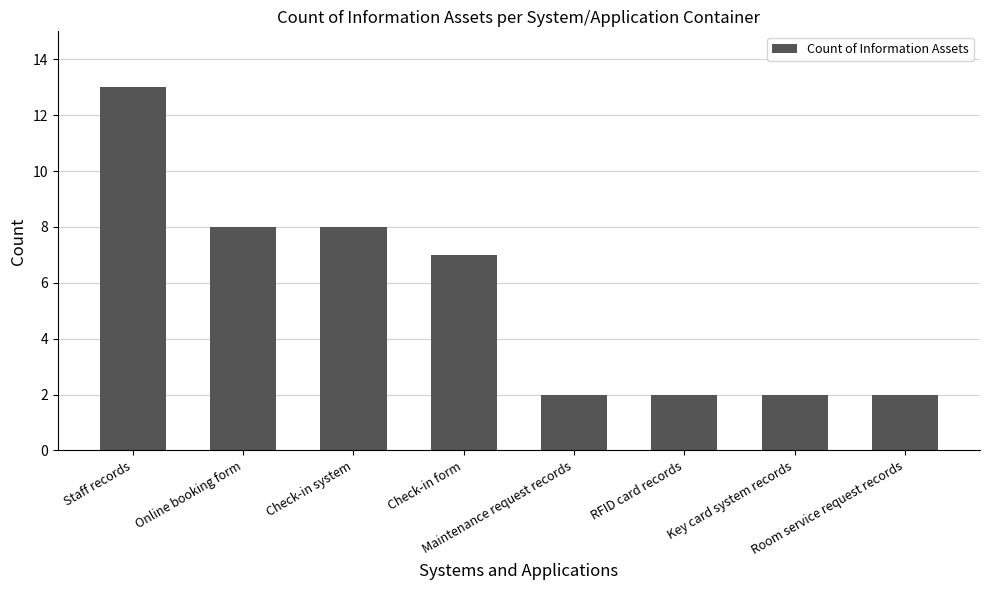

Where is the data nearest to the value 7?

Check-in form